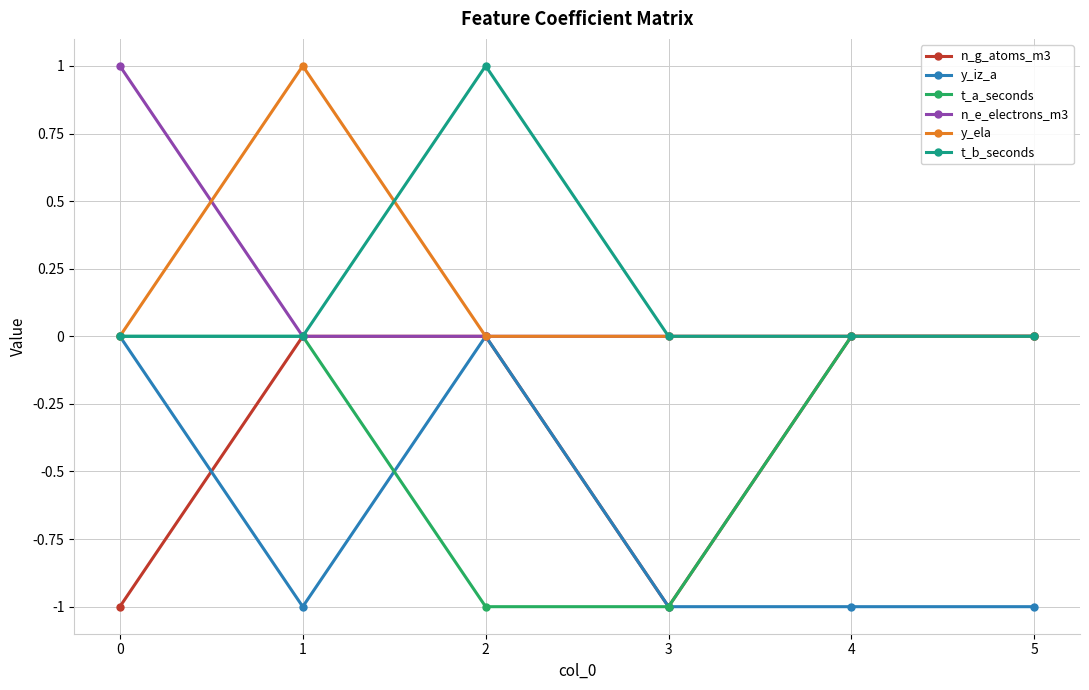

True or false: y_ela has more than 2 interior local peaks.

False